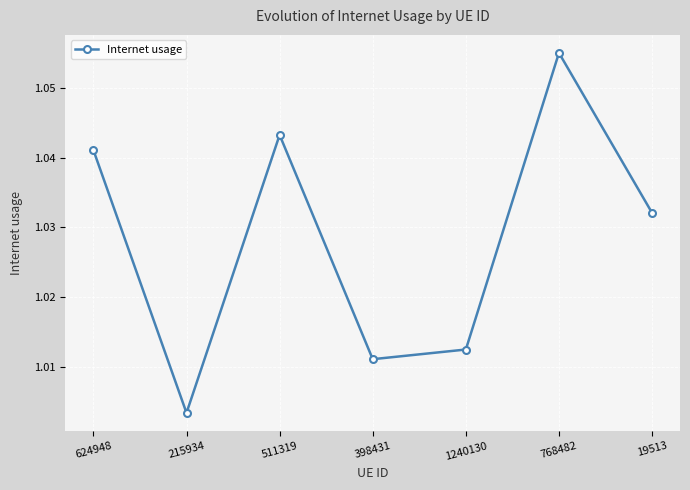

Where is the first local minimum?

215934